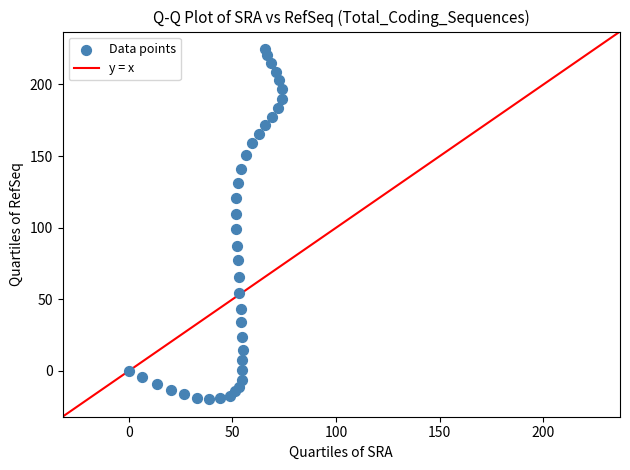

What Y value in the scatter plot is closest to 102?

99.0